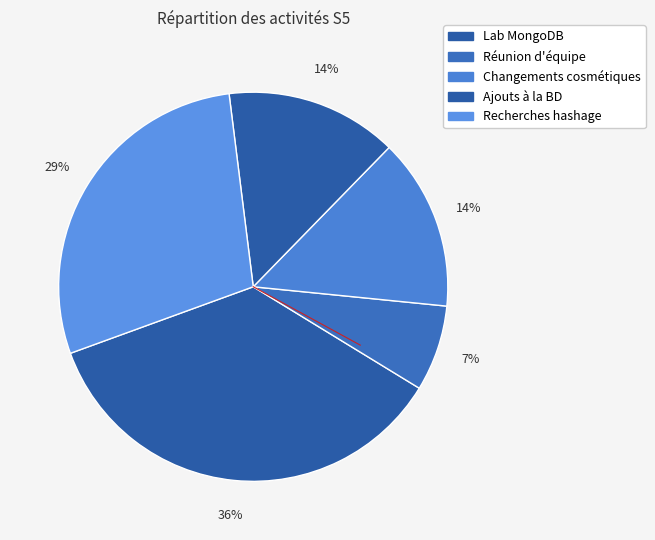

Which slice is the largest?

Lab MongoDB